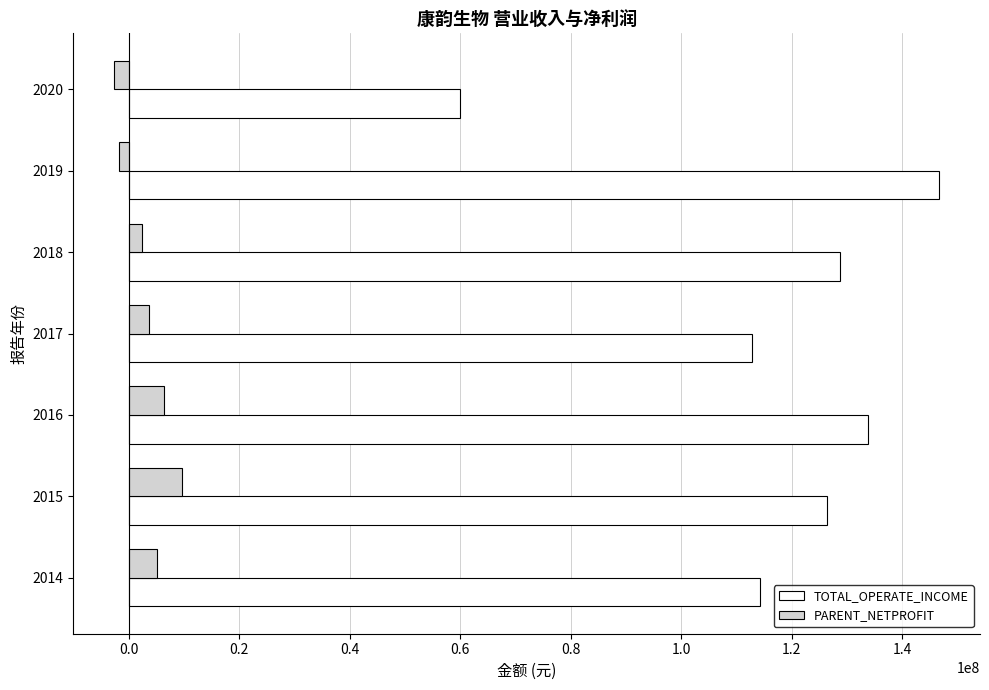

At which category does the chart reach its peak across all series?

2019